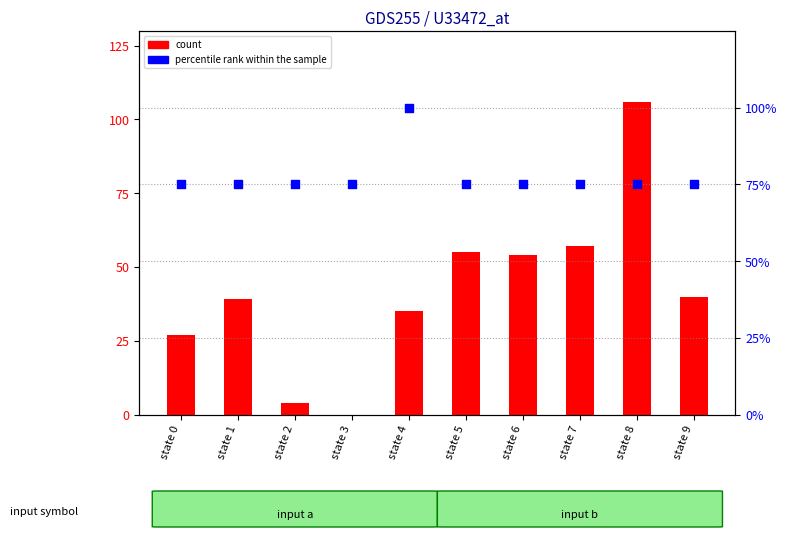

What is the total value across all series at state 3?

75